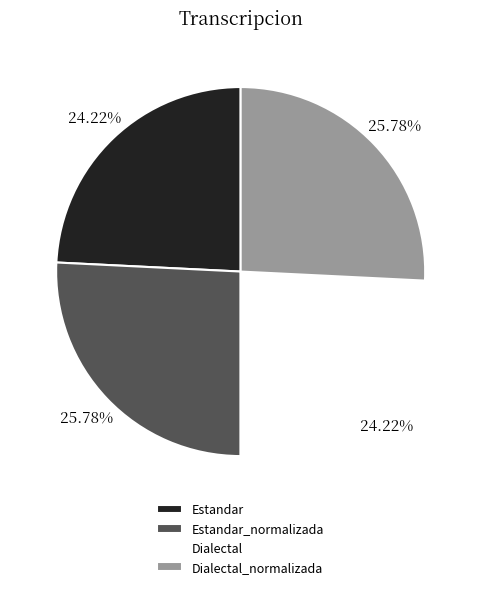

Which has a higher value, Dialectal or Dialectal_normalizada?

Dialectal_normalizada